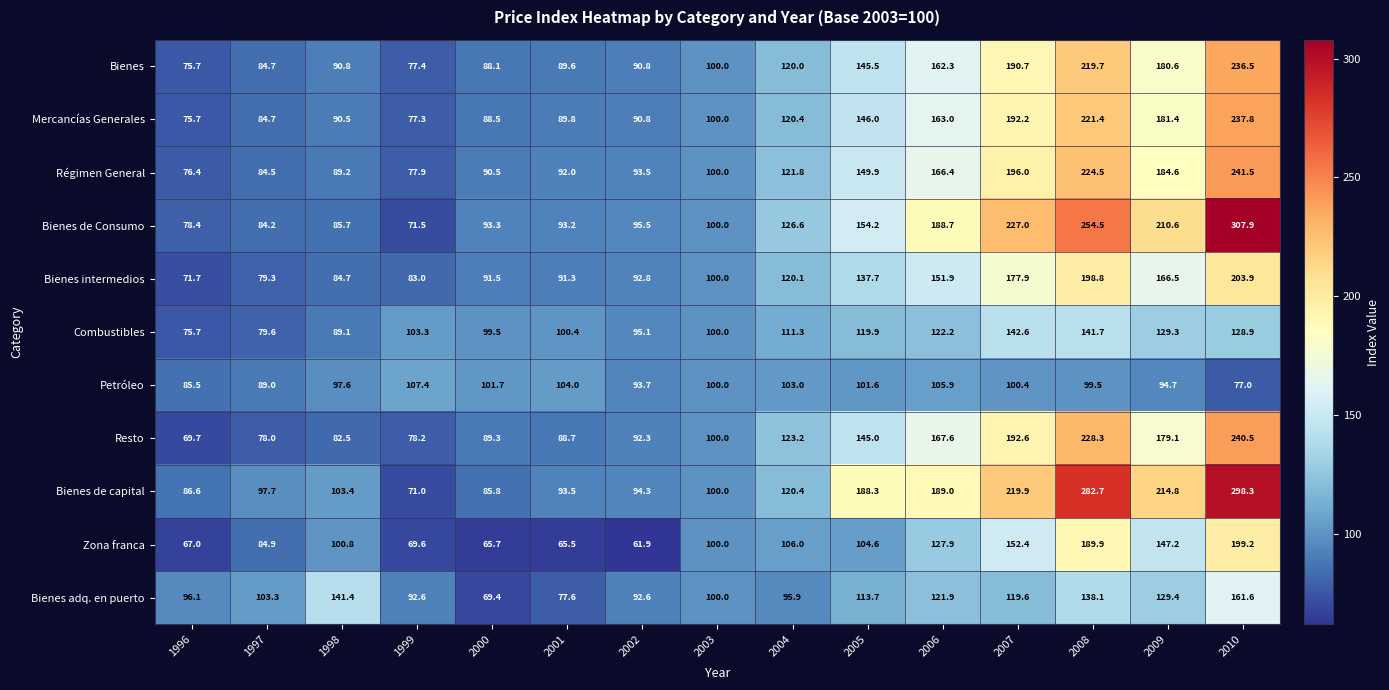

At which category is the sum across all series the highest?

2010